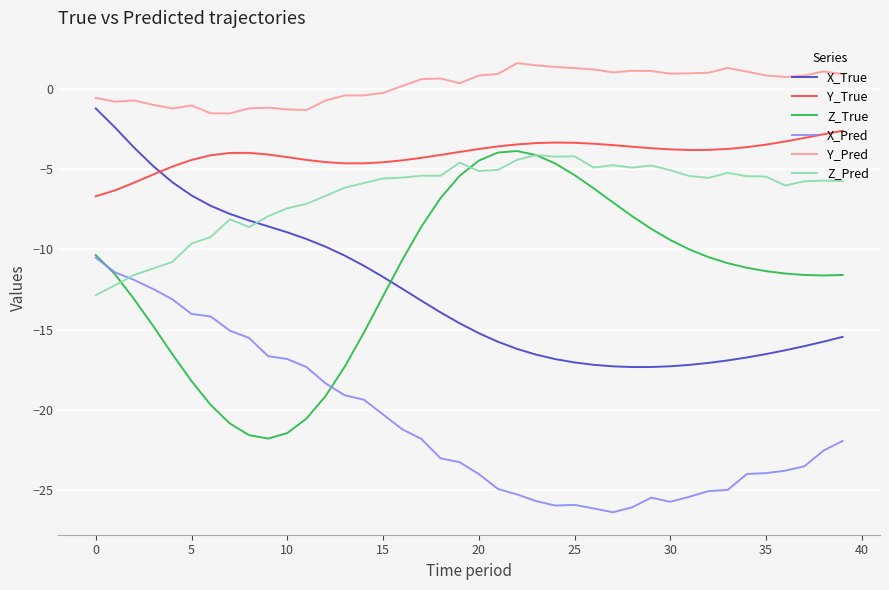

True or false: Y_Pred and Y_True cross at least once.

False